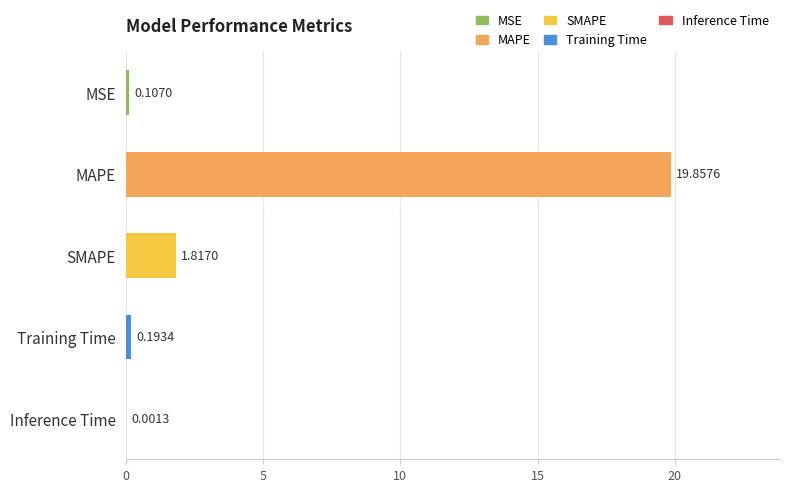

Which category has the highest value across all series?

MAPE